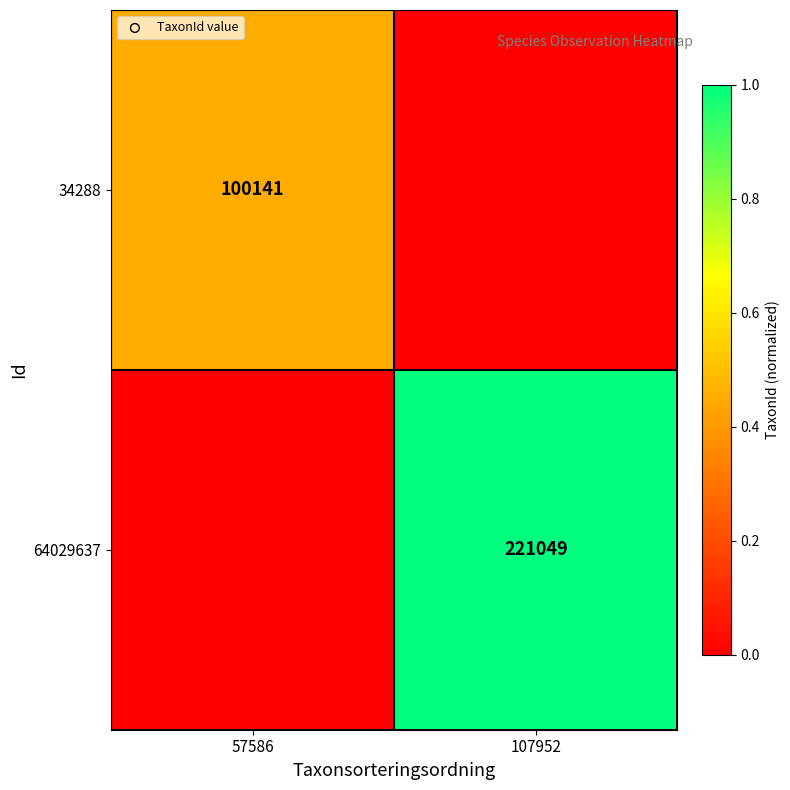

At how many categories does at least one series exceed 0?

2